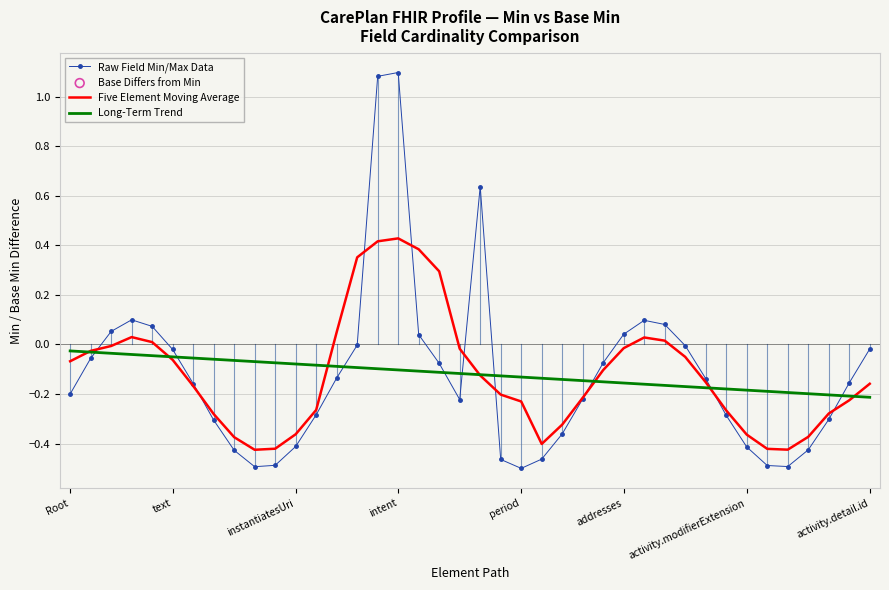

Which series has the widest spread of values?

Raw Field Min/Max Data